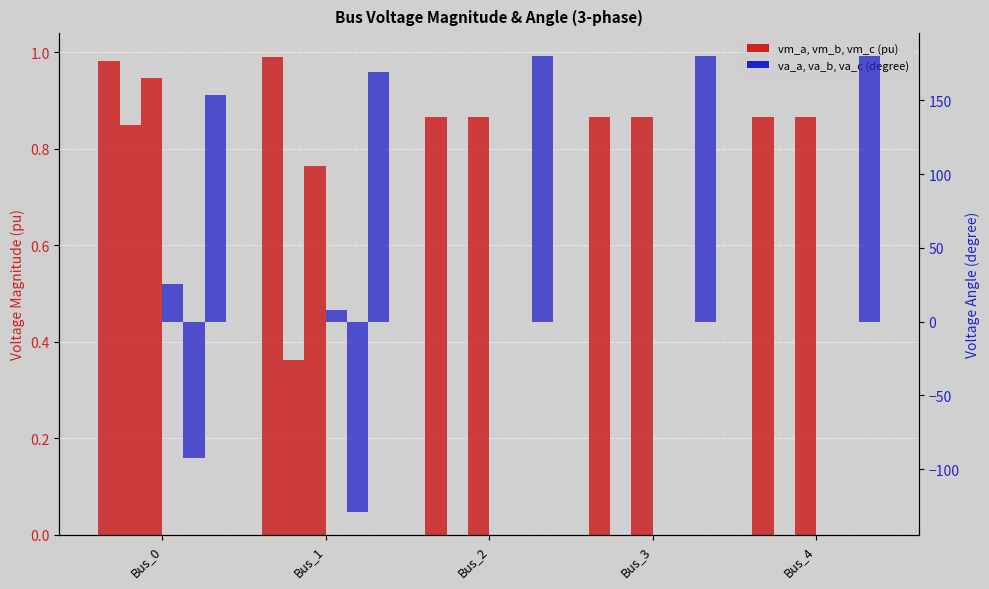

What is the total value across all series at Bus_2?

181.7